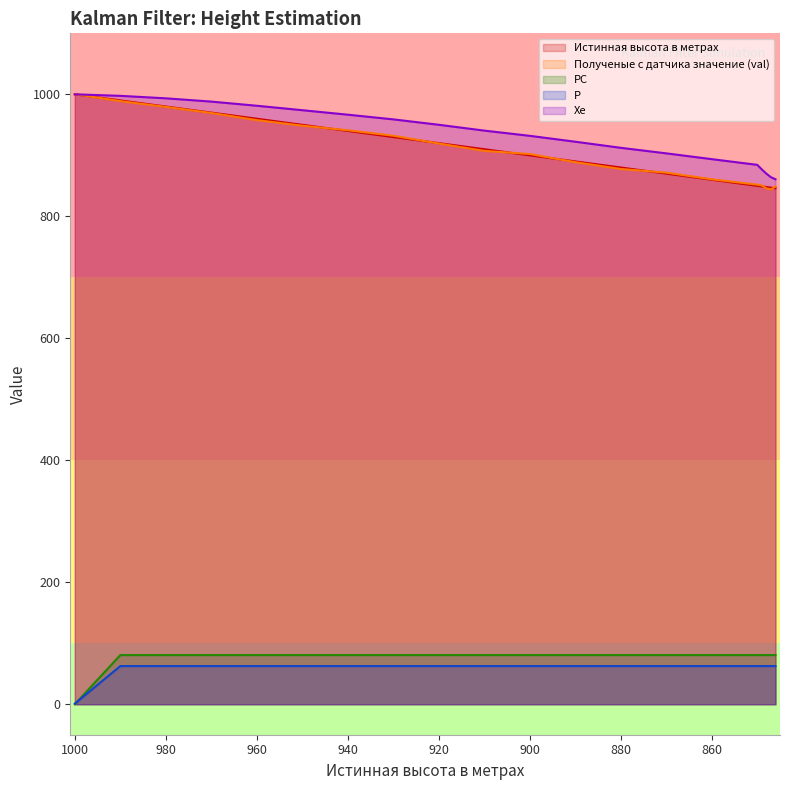

What are all the series names shown in the legend?

Истинная высота в метрах, Полученые с датчика значение (val), PC, P, Xe